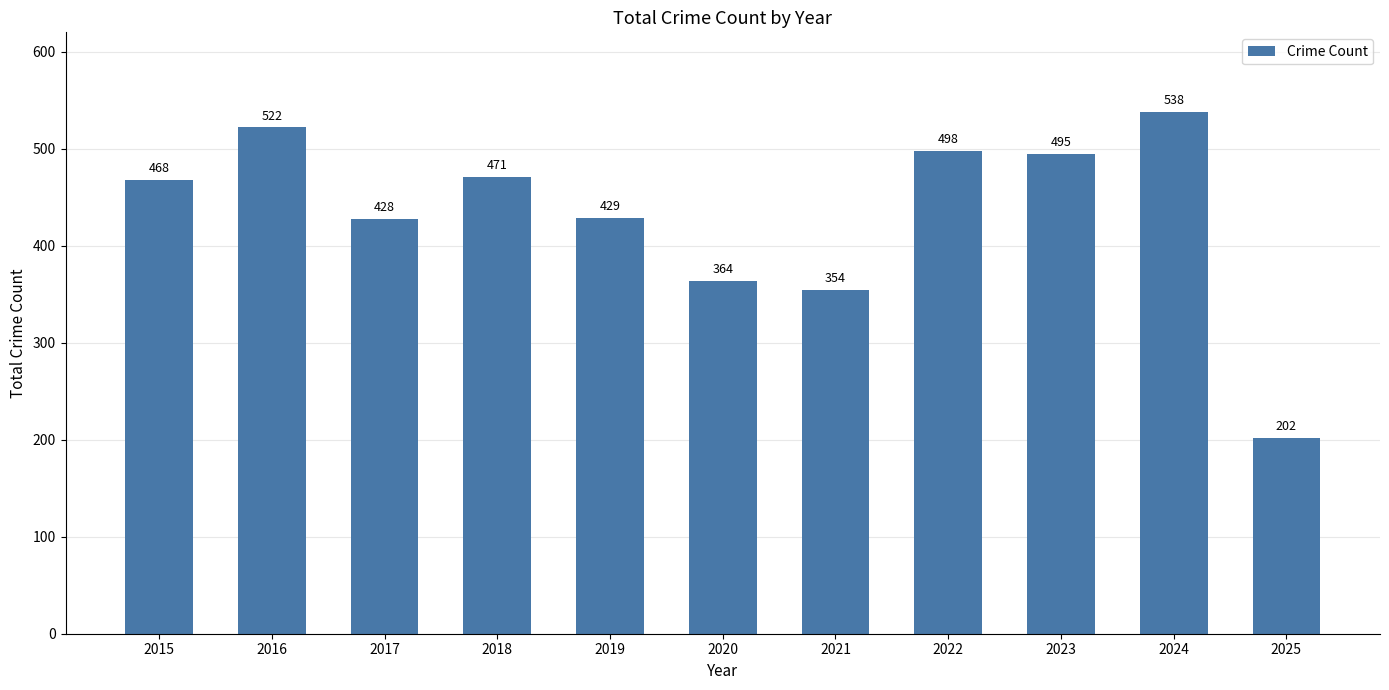

What is the sum of the values at 2025 and 2022?

700